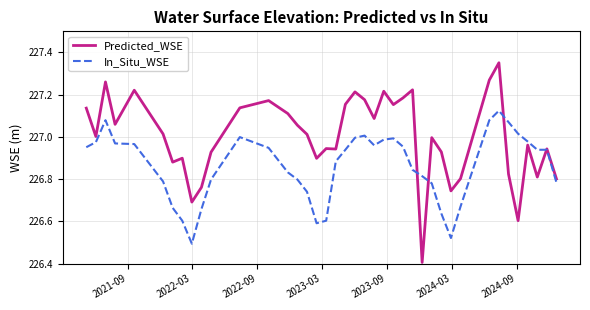

True or false: In_Situ_WSE has more than 2 interior local peaks.

True